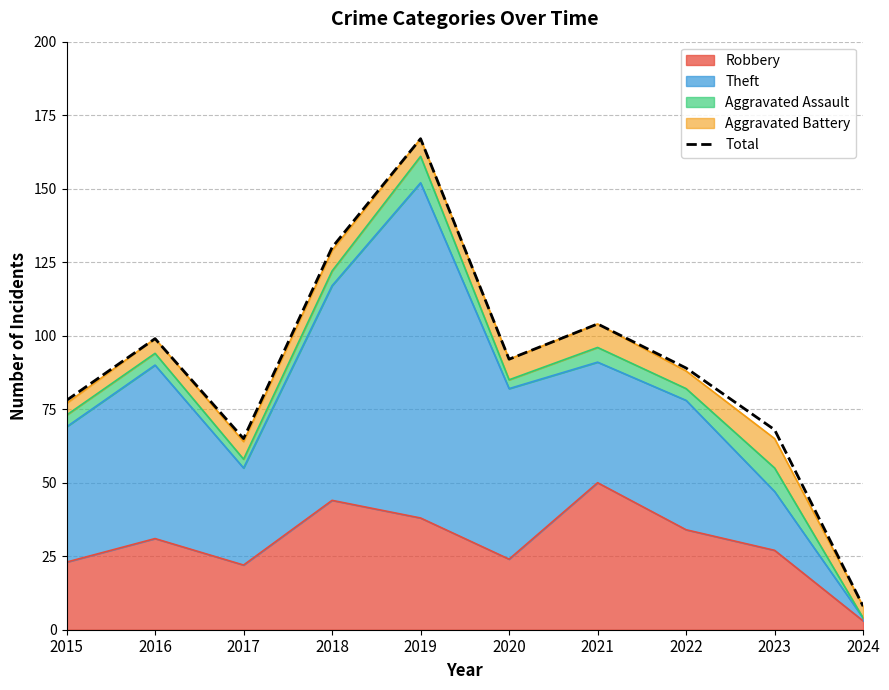

The value at 2016 is 177. True or false?

False